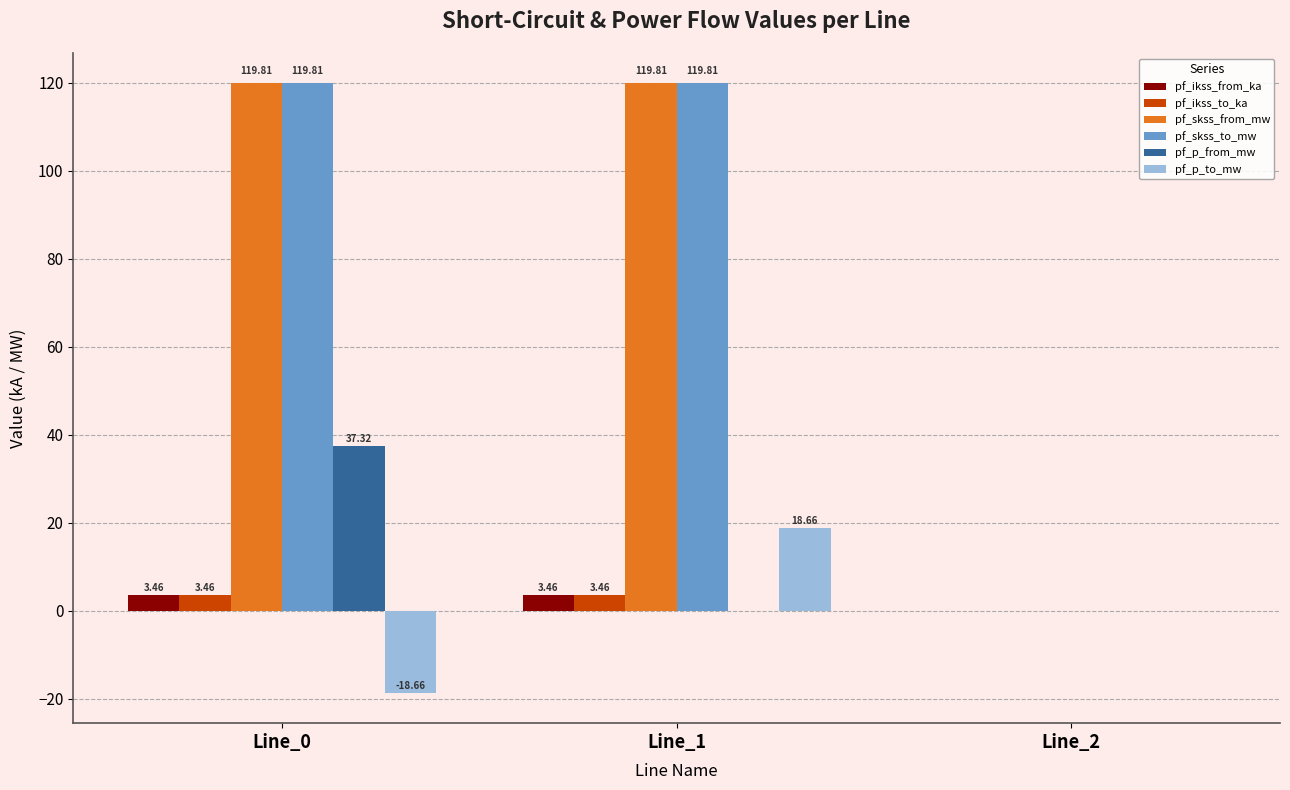

Is the value of pf_skss_from_mw at Line_1 greater than the value of pf_ikss_to_ka at Line_2?

Yes